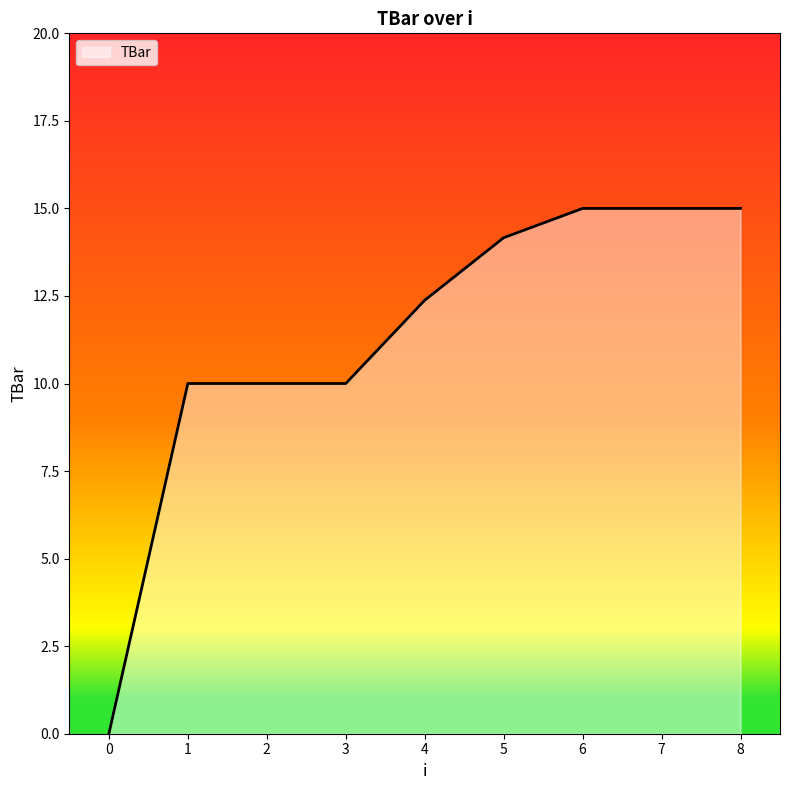

Reading left to right, transcribe all the data shown in this chart.

0=0.0	1=10.0	2=10.0	3=10.0	4=12.4	5=14.2	6=15.0	7=15.0	8=15.0